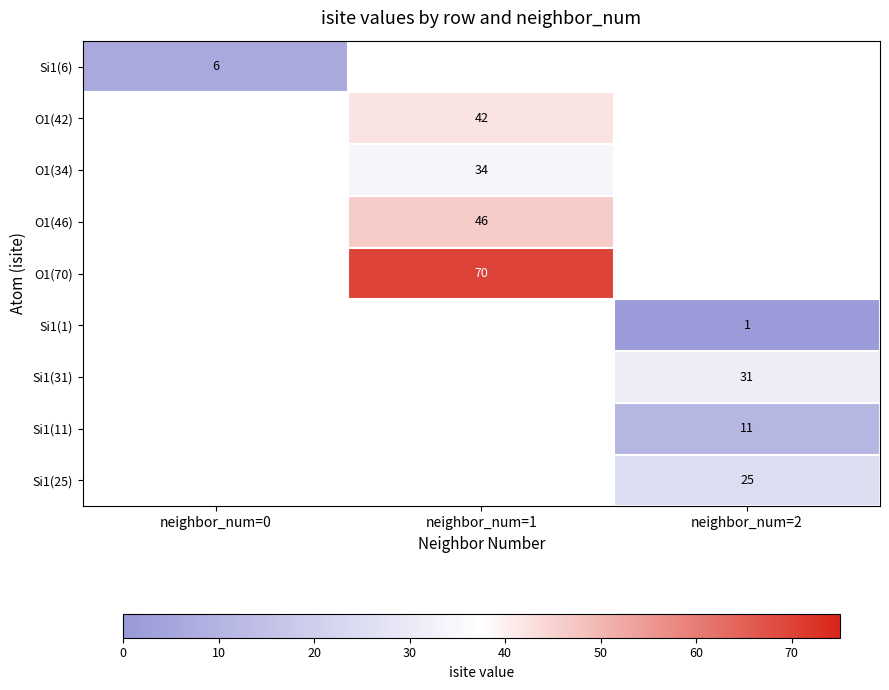

Which has a higher value, neighbor_num=2 or neighbor_num=0?

neighbor_num=0